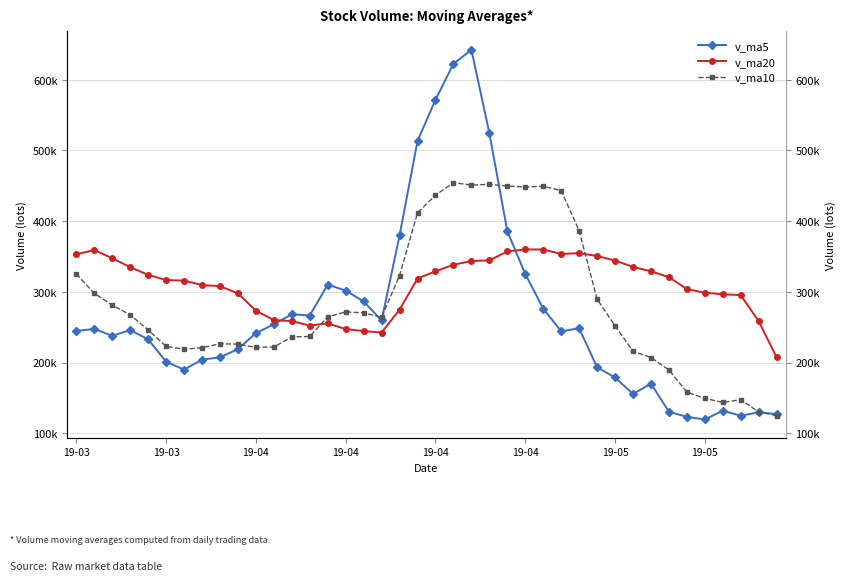

What is the difference between the highest and lowest values at 19-03?

108541.3